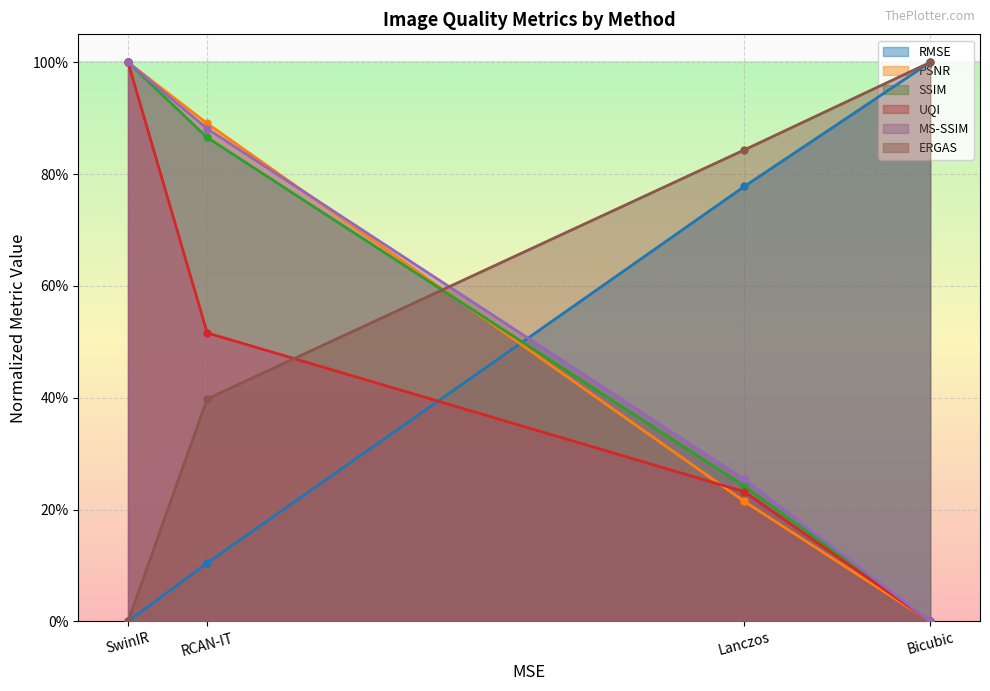

What is the total value across all series at SwinIR?

4.0